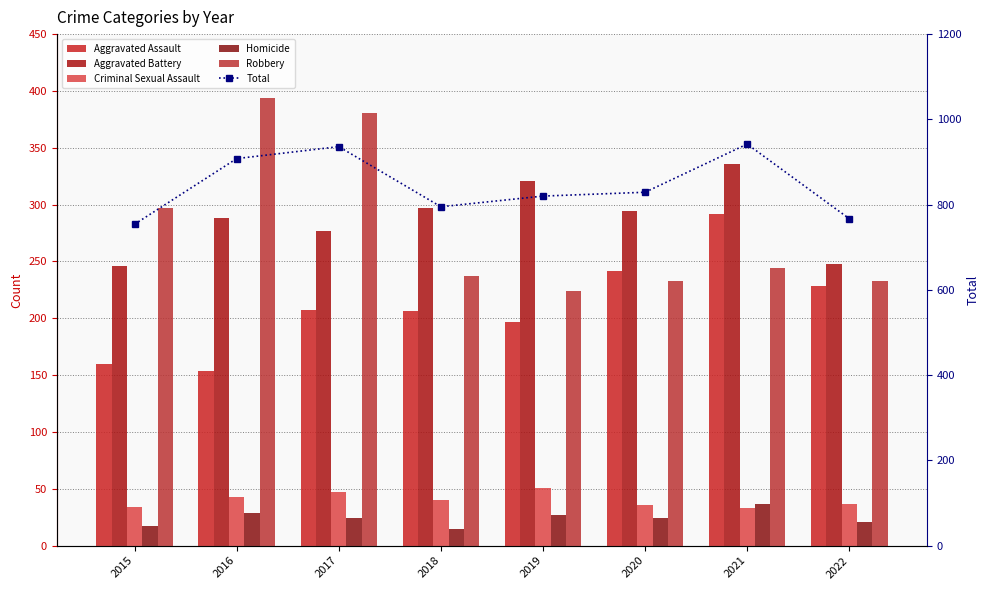

Where is Homicide nearest to the value 26?

2019